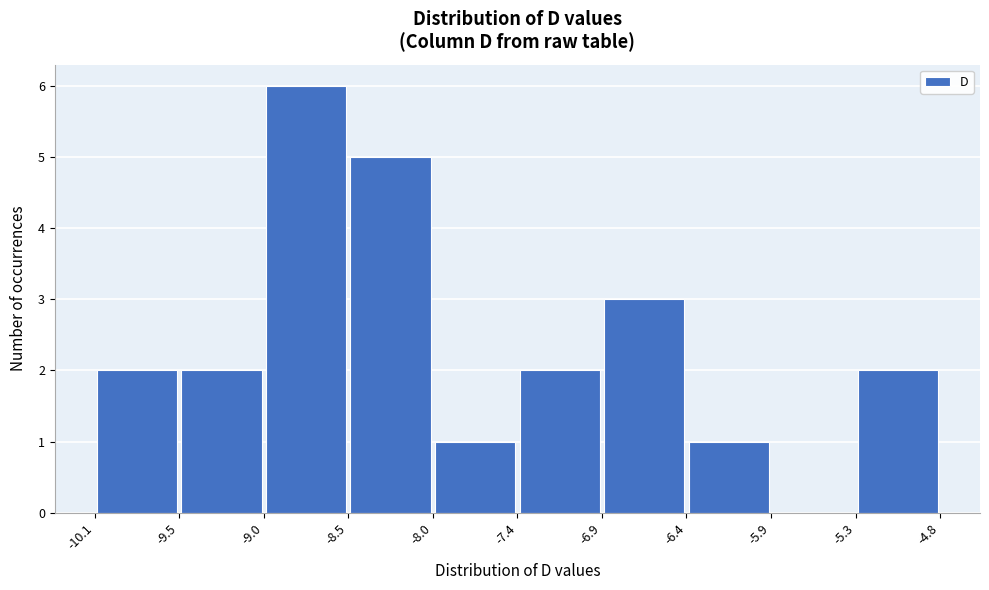

Reading left to right, transcribe this chart: for each bar, give the range it covers on the x-axis and its height. The values are not printed on the chart, so give them approximately, as read against the axis.

-10.1 to -9.5: 2
-9.5 to -9.0: 2
-9.0 to -8.5: 6
-8.5 to -8.0: 5
-8.0 to -7.4: 1
-7.4 to -6.9: 2
-6.9 to -6.4: 3
-6.4 to -5.9: 1
-5.9 to -5.3: 0
-5.3 to -4.8: 2